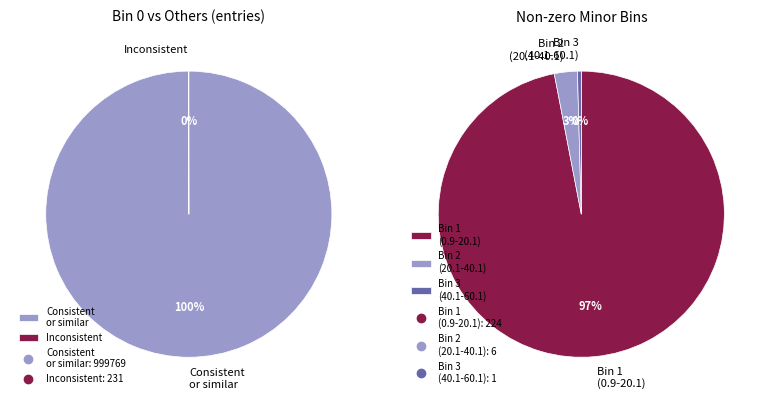

Is 40.1-60.1 the majority of the pie?

No